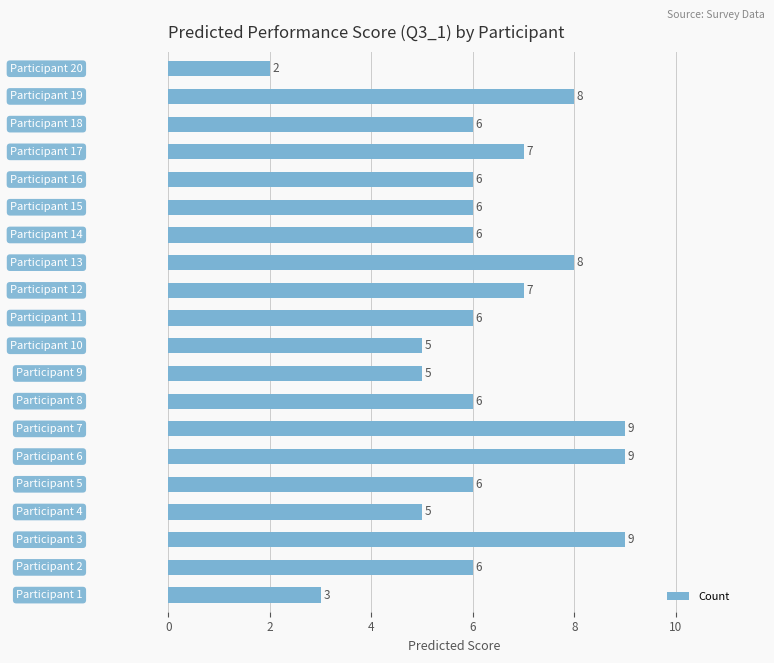

What is the sum of all values?

125